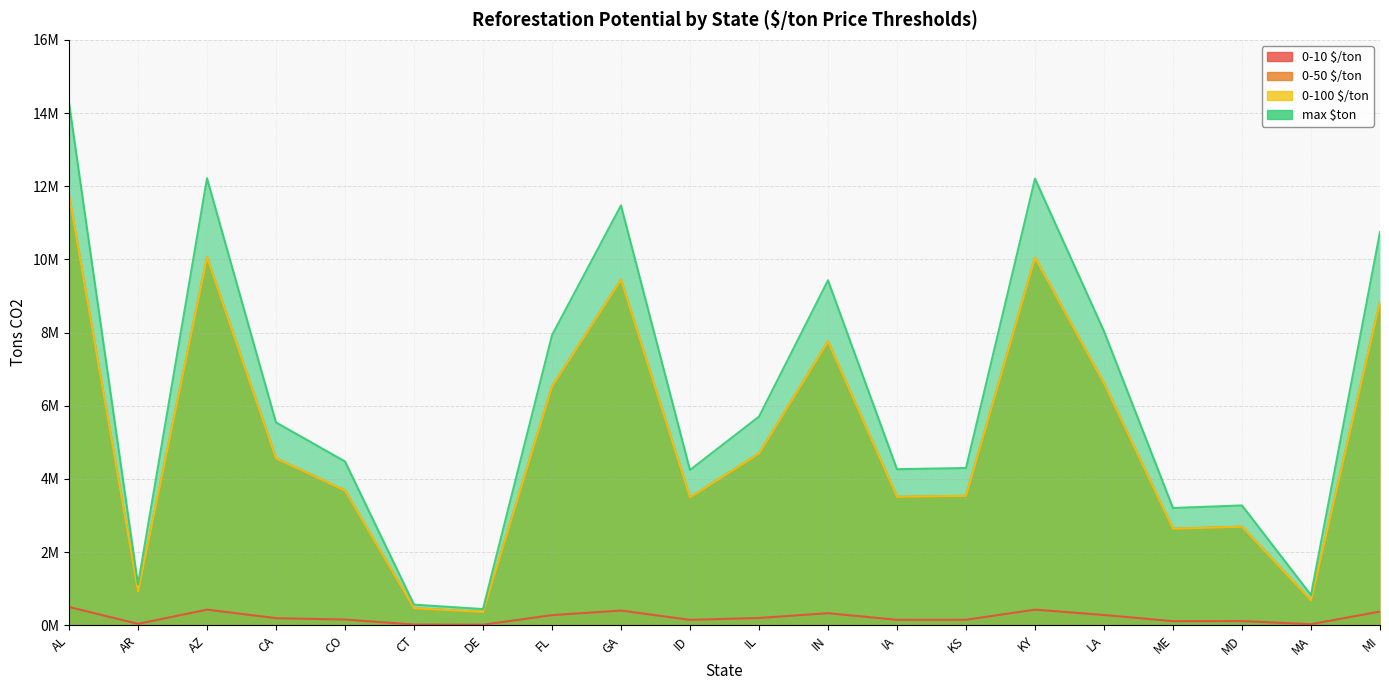

Reading right to left, transcribe all the data shown in this chart.

0-10 $/ton: 376190.4	28980.1	114628.5	112202.7	281322.8	427292.2	150433.9	149308.0	330015.2	199613.6	148578.4	401662.5	277530.9	15489.0	19744.6	156714.8	194039.6	427670.5	39172.0	500021.4
0-50 $/ton: 8845848.0	681445.5	2695407.9	2638367.1	6615105.0	10047471.6	3537345.9	3510871.3	7760070.8	4693771.4	3493715.9	9444806.2	6525940.7	364213.3	464281.0	3685036.7	4562702.0	10056365.3	921102.6	11757645.1
0-100 $/ton: 8845848.0	681445.5	2695407.9	2638367.1	6615105.0	10047471.6	3537345.9	3510871.3	7760070.8	4693771.4	3493715.9	9444806.2	6525940.7	364213.3	464281.0	3685036.7	4562702.0	10056365.3	921102.6	11757645.1
max $ton: 10748296.5	828001.8	3275100.7	3205792.3	8037794.7	12208349.4	4298111.7	4265943.2	9429004.6	5703245.9	4245098.2	11476070.8	7929454.0	442543.5	564132.4	4477565.9	5543987.8	12219155.9	1119201.3	14286324.6